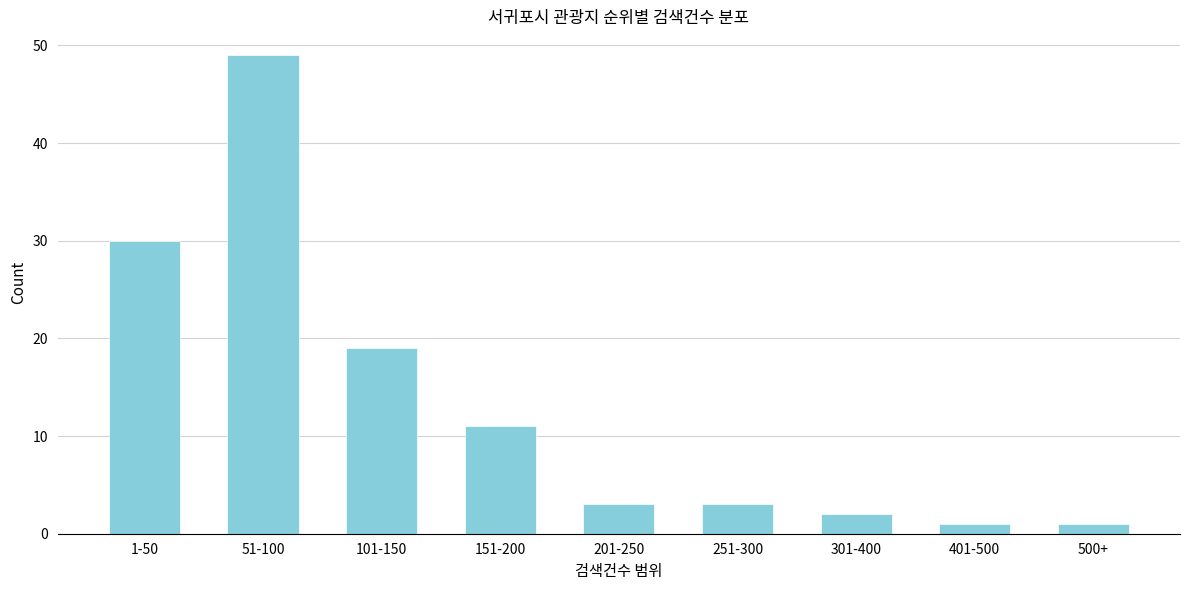

Reading left to right, what are all the values shown in this chart?

30	49	19	11	3	3	2	1	1